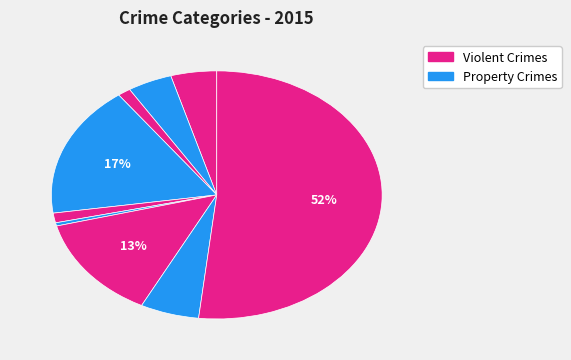

Count the number of slices in the pie.

9